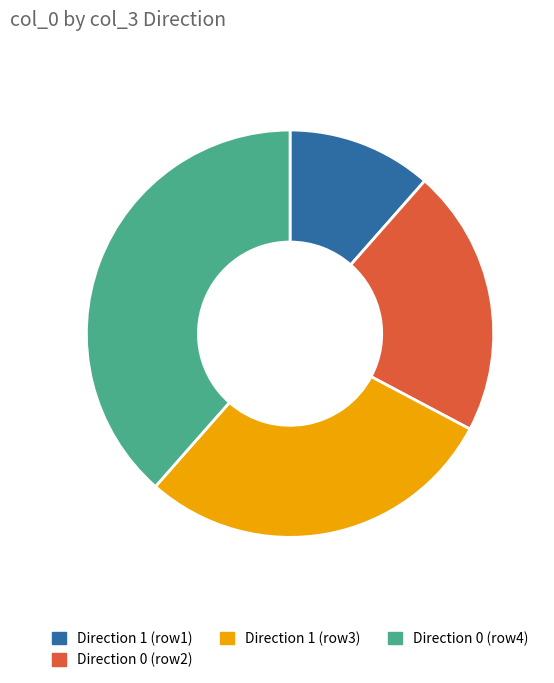

Which category has the smallest portion of the pie?

Direction 1 (row1)